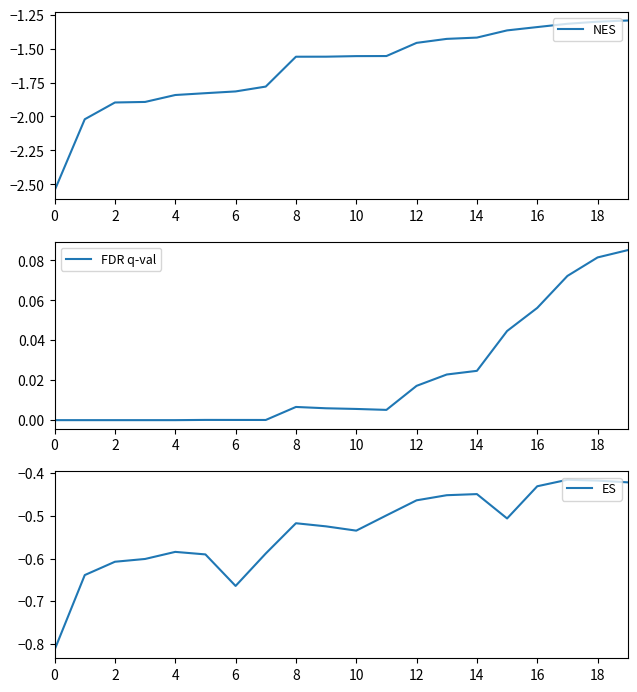

True or false: FDR q-val and NES intersect in this chart.

False